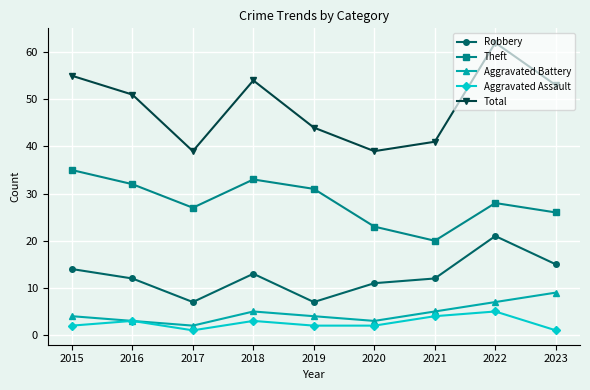

What is the difference between the highest and lowest values at 2018?

51